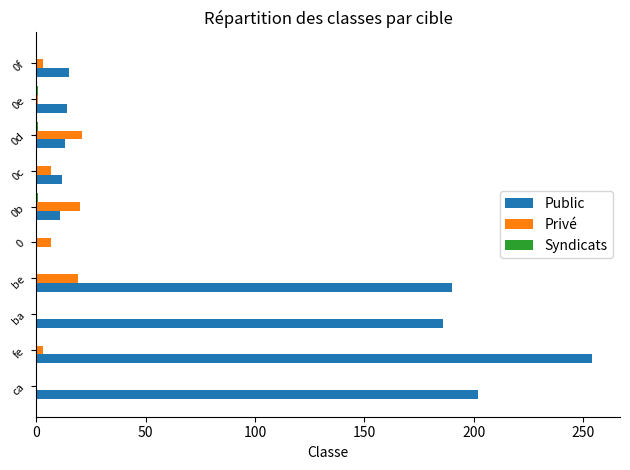

Which series has the widest spread of values?

Public